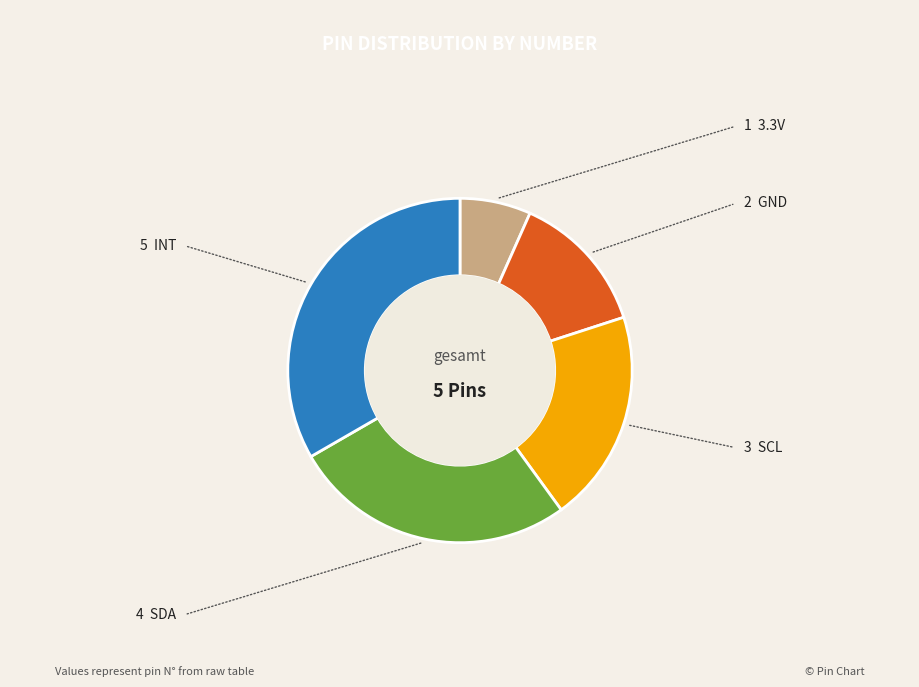

Does any single category account for the majority?

No